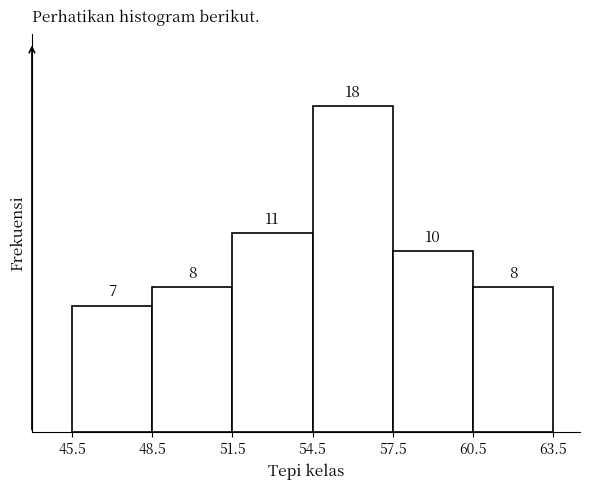

Reading left to right, transcribe this chart: for each bar, give the range it covers on the x-axis and its height.

45.5 to 48.5: 7
48.5 to 51.5: 8
51.5 to 54.5: 11
54.5 to 57.5: 18
57.5 to 60.5: 10
60.5 to 63.5: 8